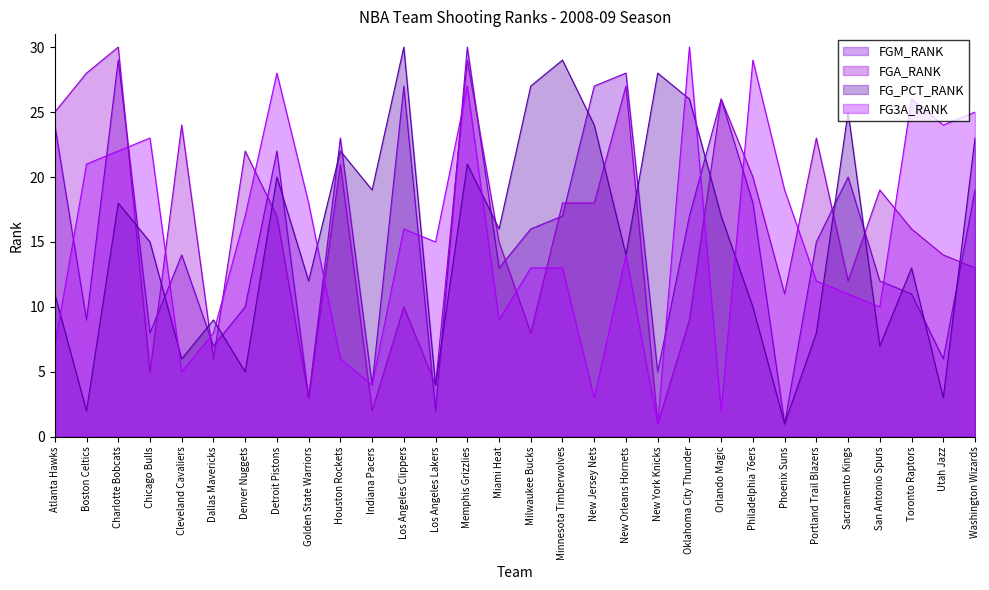

What is the difference between the maximum and minimum values in the FG_PCT_RANK series?

29